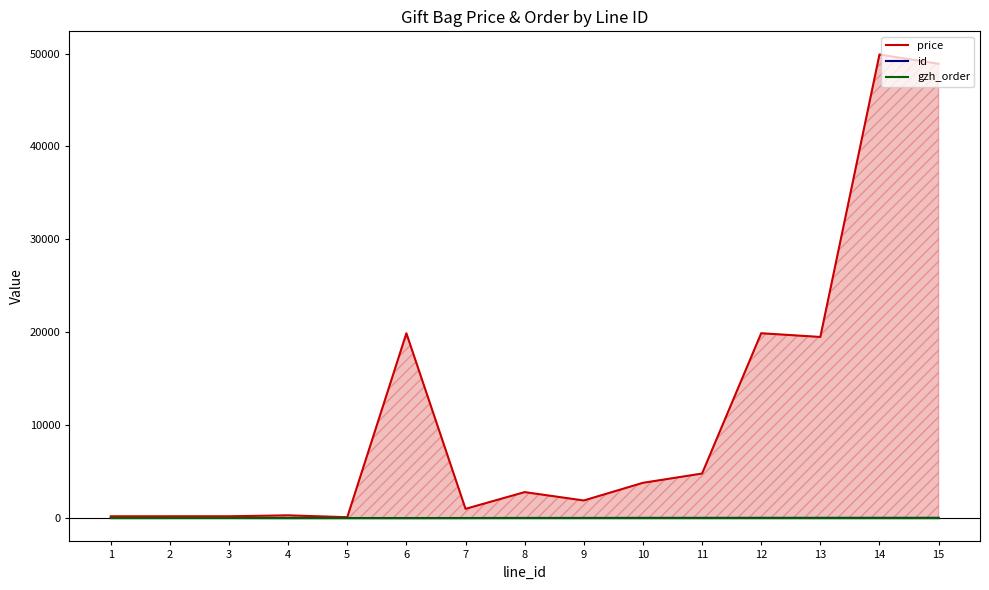

What is the total value across all series at 12?

19922